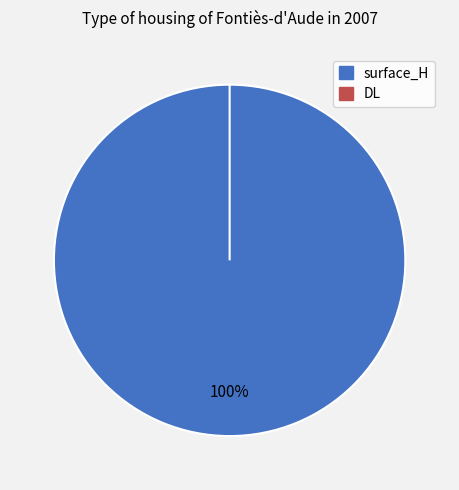

How many segments does this pie chart have?

2